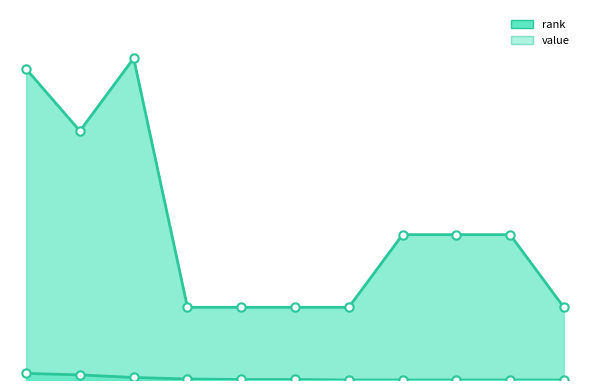

List the series in order of their peak value, lowest first.

value, rank